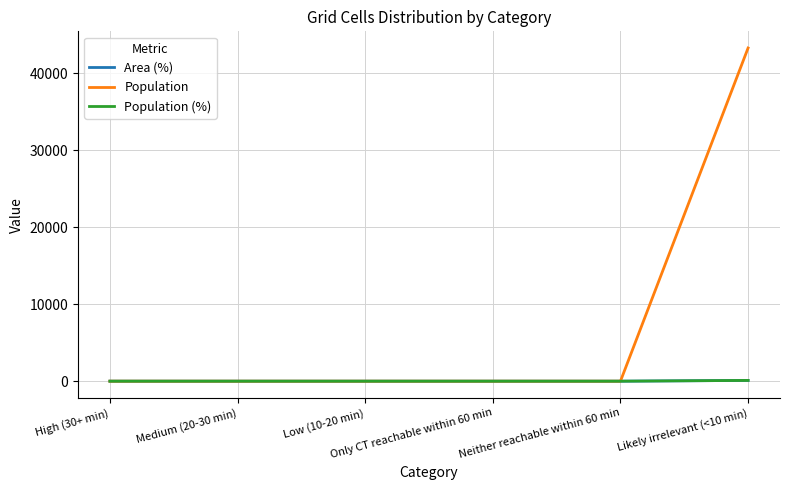

Which series has the largest range (max minus min)?

Population